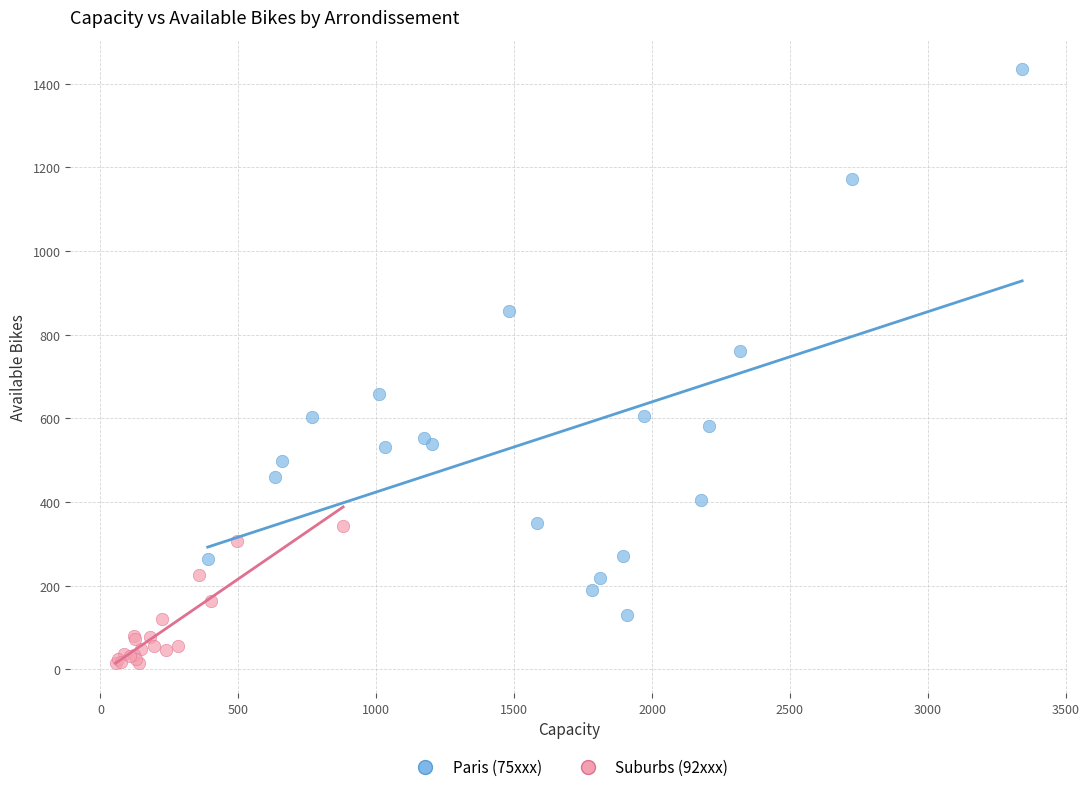

Which series reaches the minimum Y coordinate?

Suburbs (92xxx)